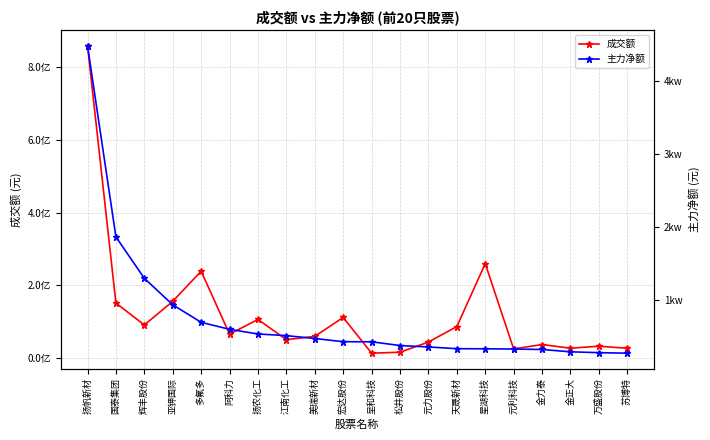

Where does the 成交额 series first go above 64776348?

扬帆新材